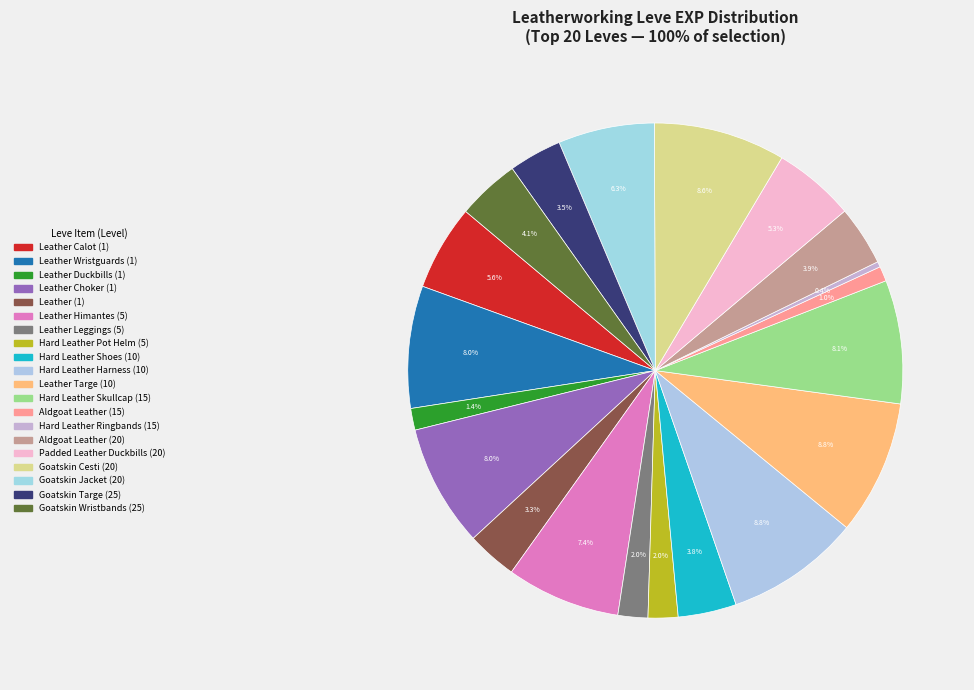

What percentage is the Leather Leggings (5) slice, to the nearest percent?

2%